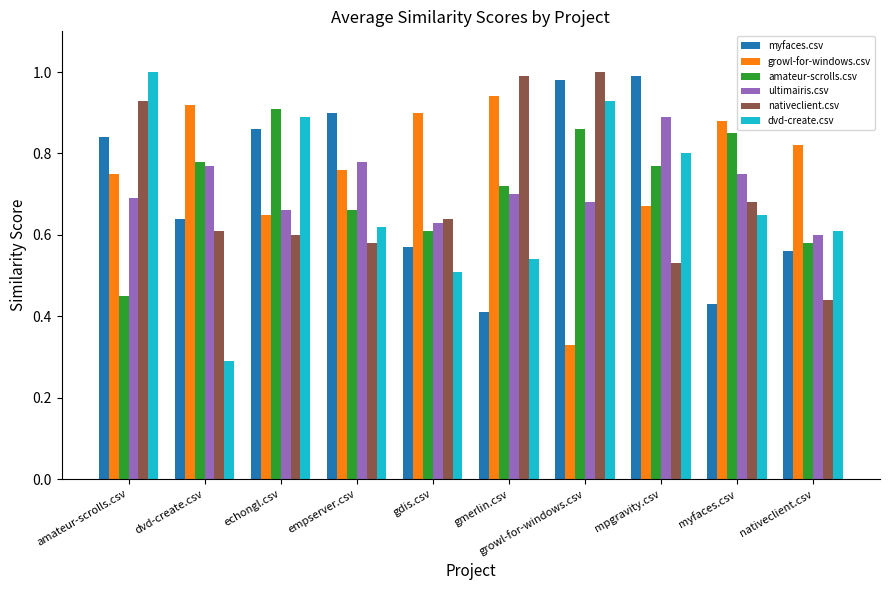

At which category is the sum across all series the highest?

growl-for-windows.csv